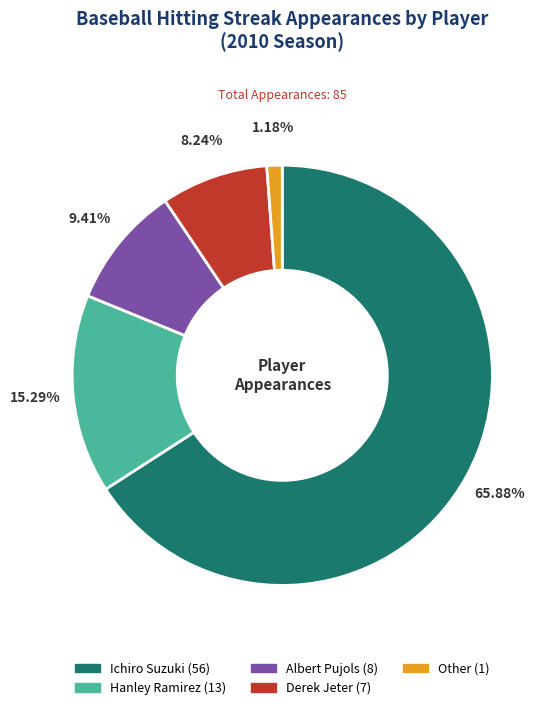

What percentage is NOT represented by Hanley Ramirez?

84.7%